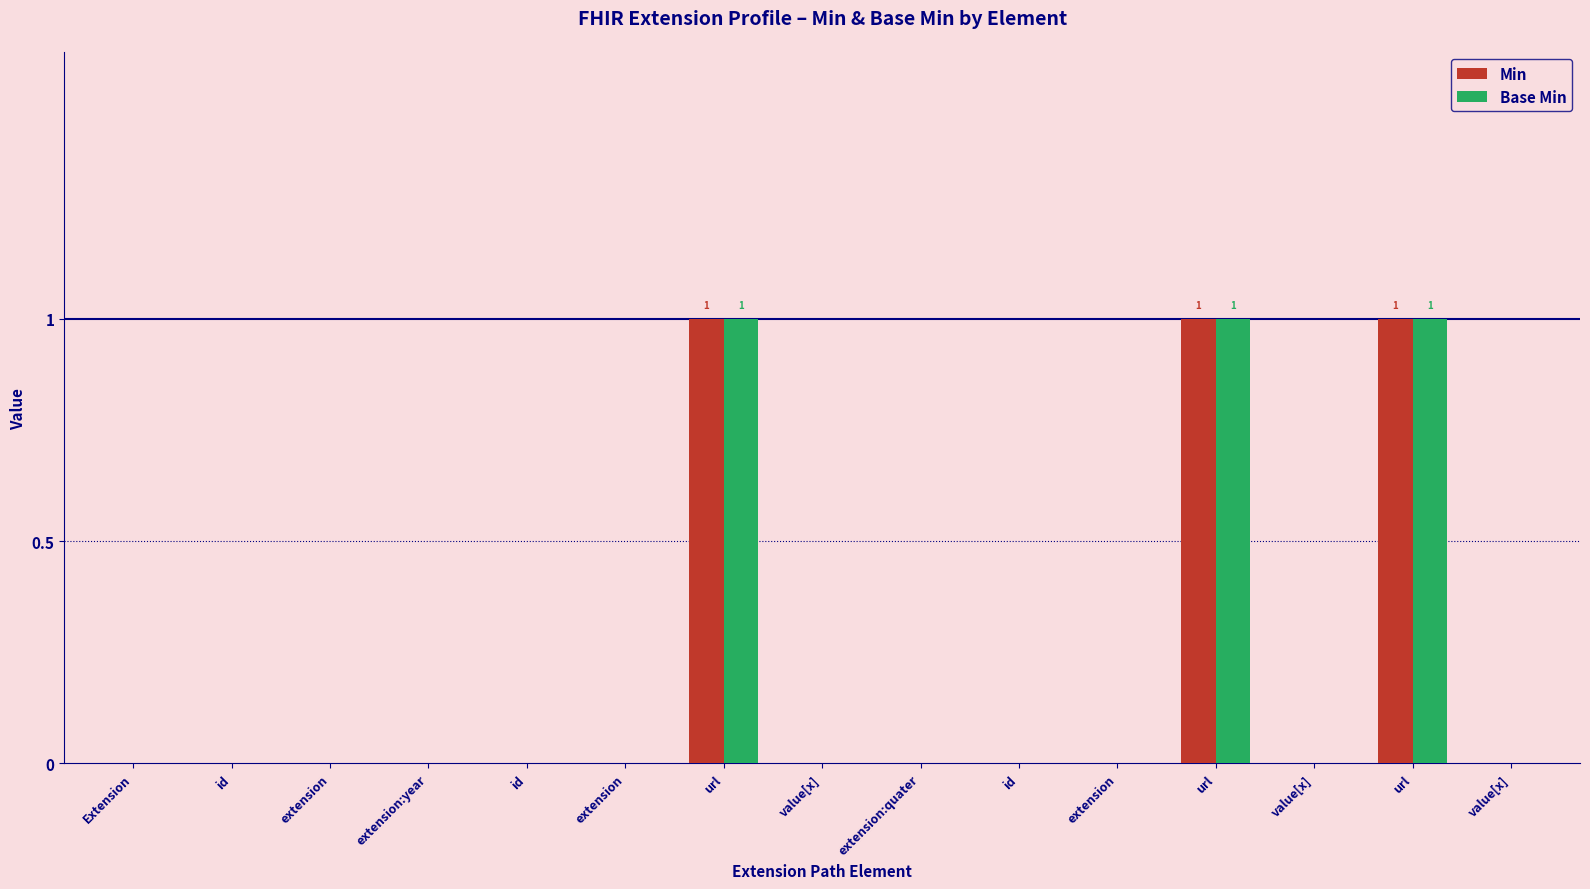

Which category has the highest value in the Min series?

url